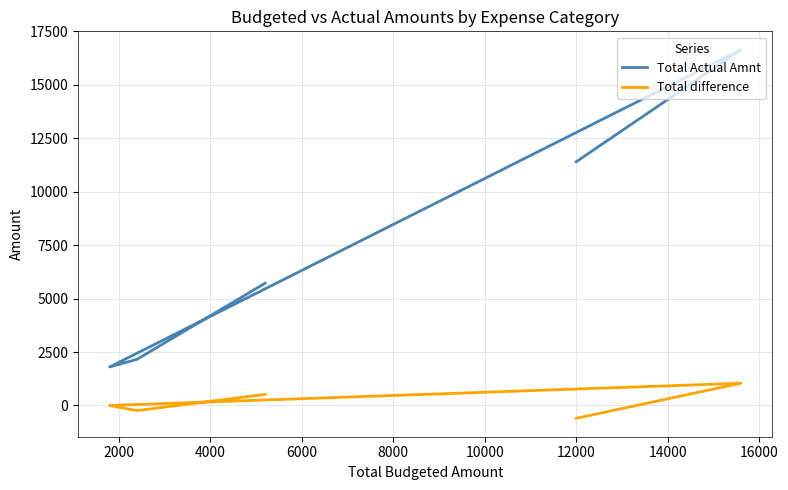

How many data points in Total Actual Amnt are above 5720?

2